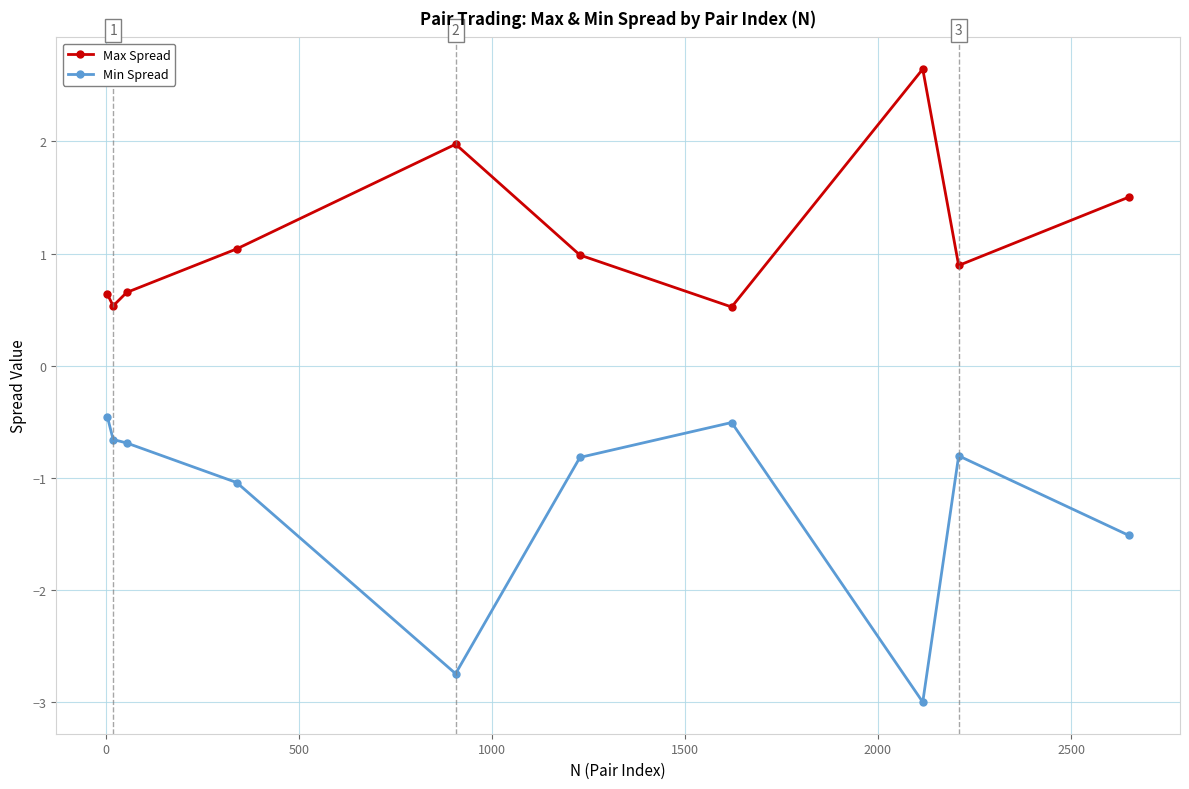

What is the sum of all Min Spread values?

-12.2